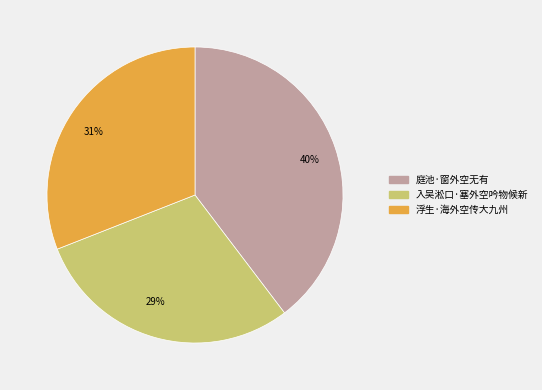

Count the number of slices in the pie.

3